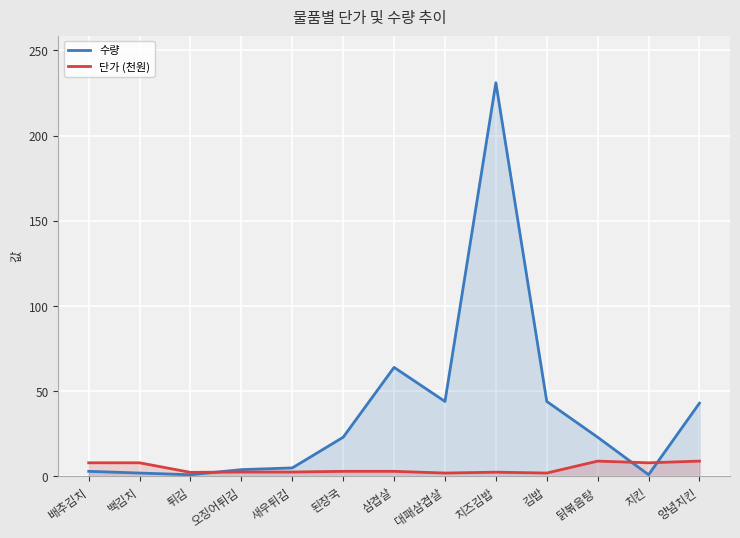

Reading left to right, what are all the values shown in this chart?

수량: 배추김치=3.0	백김치=2.0	튀김=1.0	오징어튀김=4.0	새우튀김=5.0	된장국=23.0	삼겹살=64.0	대패삼겹살=44.0	치즈김밥=231.0	김밥=44.0	닭볶음탕=23.0	치킨=1.0	양념치킨=43.0
단가 (천원): 배추김치=8.0	백김치=8.0	튀김=2.4	오징어튀김=2.6	새우튀김=2.6	된장국=3.0	삼겹살=3.0	대패삼겹살=2.0	치즈김밥=2.5	김밥=2.0	닭볶음탕=9.0	치킨=8.0	양념치킨=9.0